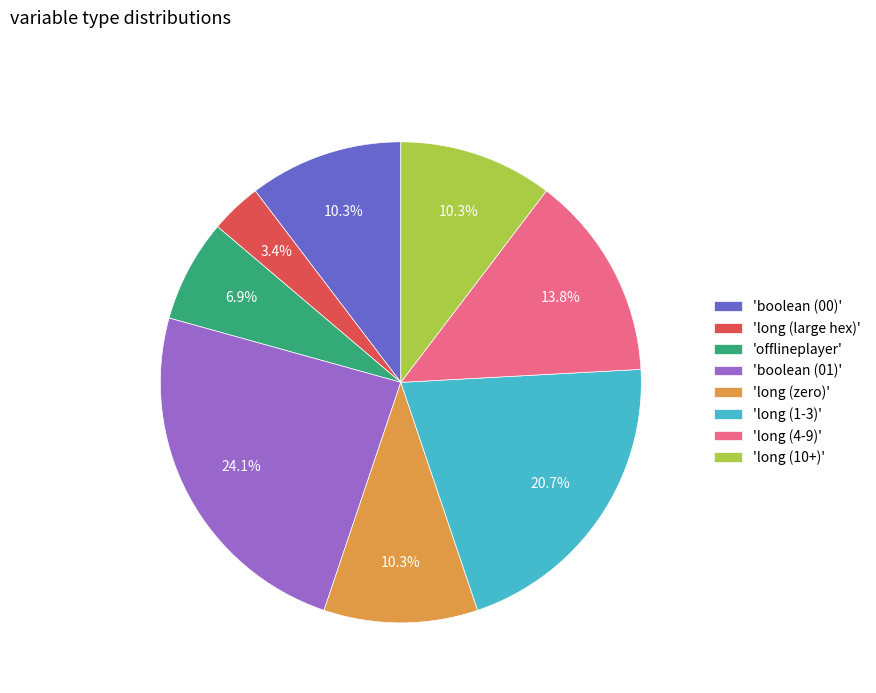

Between 'long (4-9)' and 'boolean (00)', which is larger?

'long (4-9)'